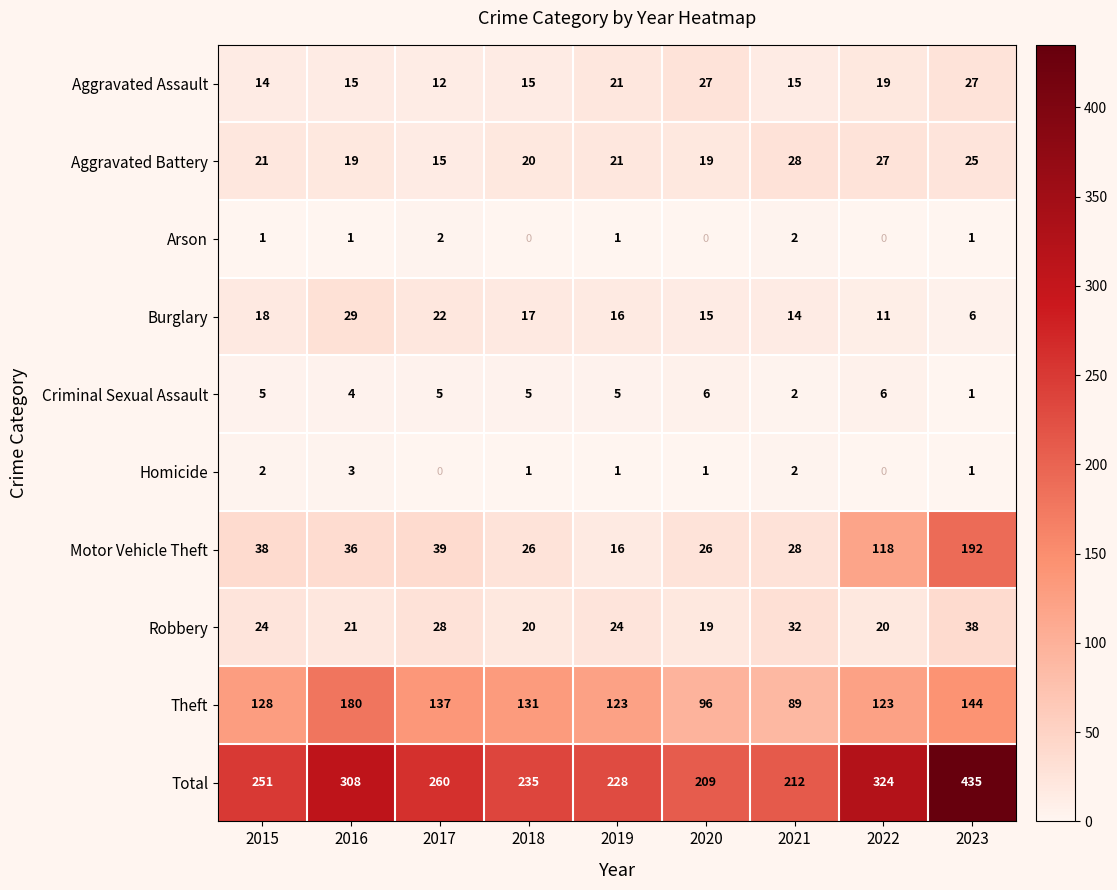

What value does the Criminal Sexual Assault series have at 2020?

6